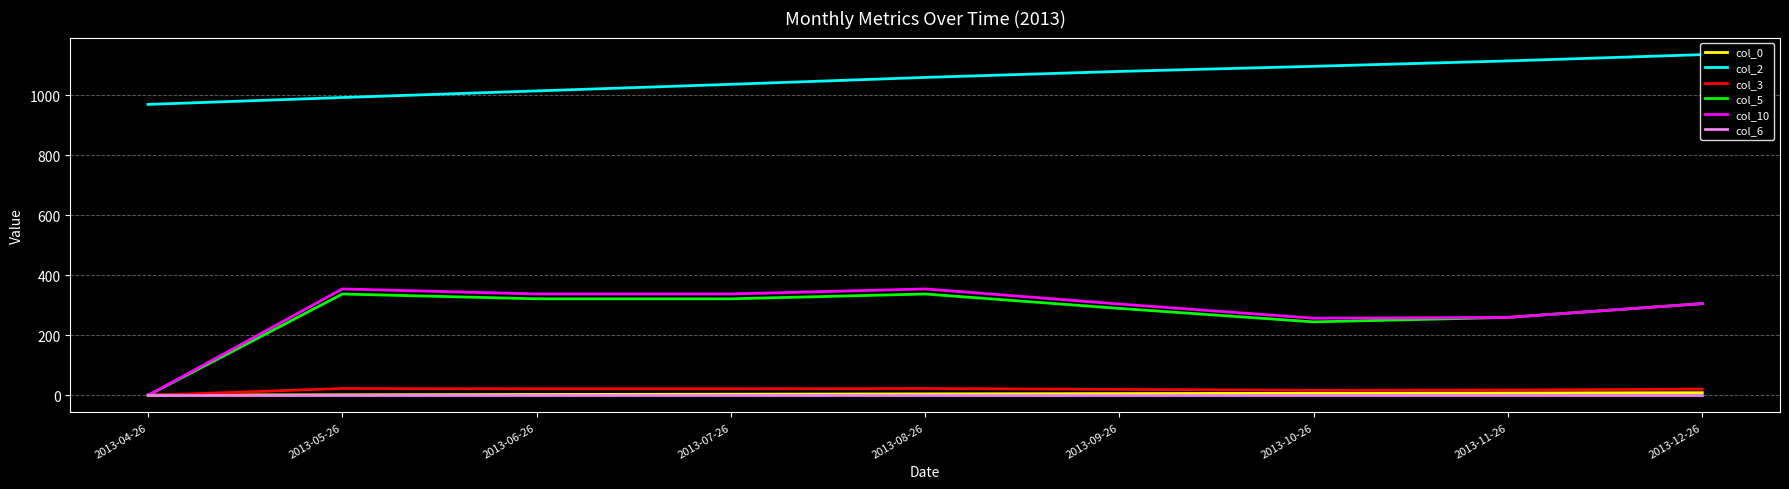

True or false: col_6 and col_2 cross at least once.

False